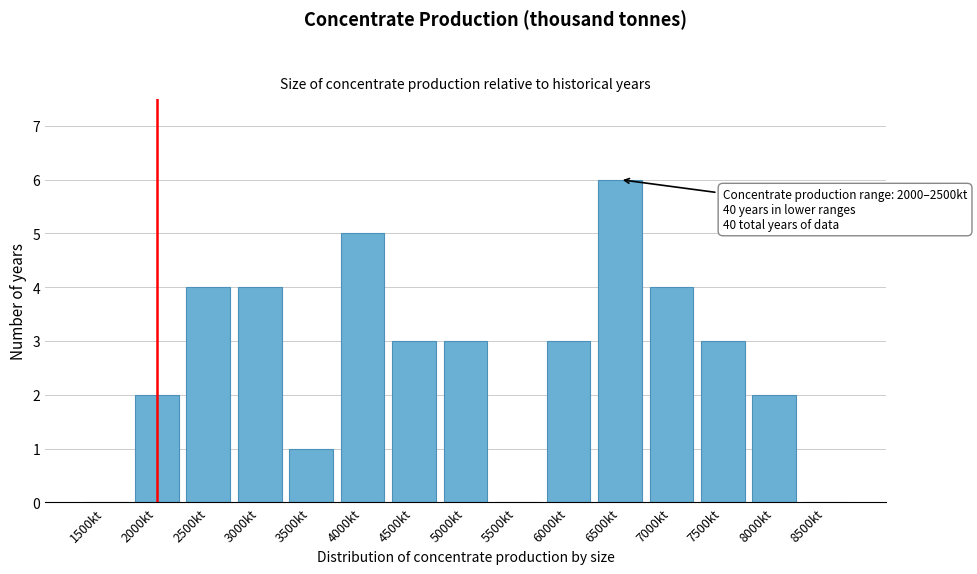

Reading right to left, extract all data points from this chart.

8500kt=0	8000kt=2	7500kt=3	7000kt=4	6500kt=6	6000kt=3	5500kt=0	5000kt=3	4500kt=3	4000kt=5	3500kt=1	3000kt=4	2500kt=4	2000kt=2	1500kt=0